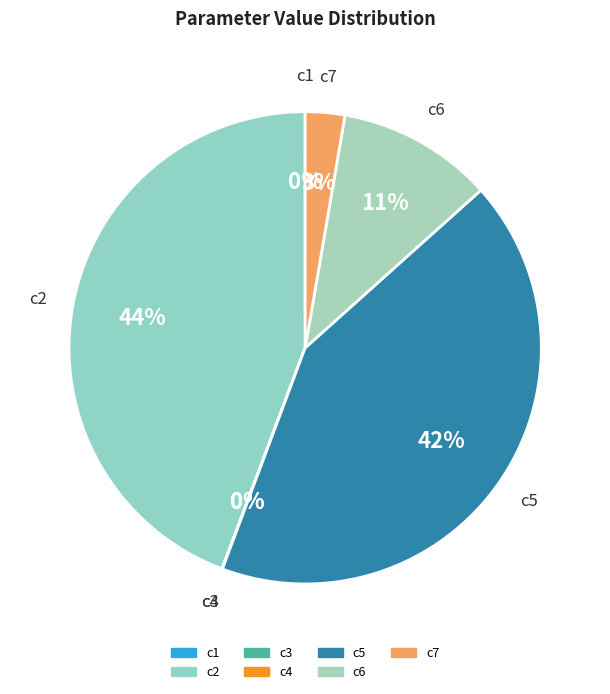

To the nearest percent, what percentage of the pie is c6?

11%